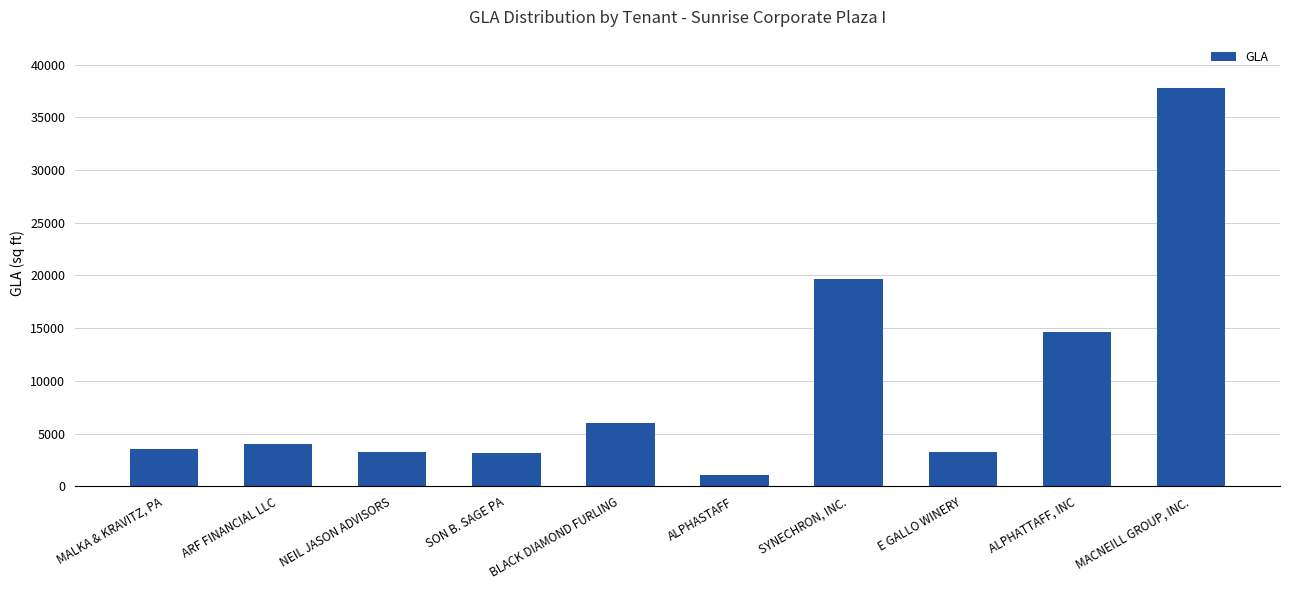

List the labels in order of value, largest first.

MACNEILL GROUP, INC., SYNECHRON, INC., ALPHATTAFF, INC, BLACK DIAMOND FURLING, ARF FINANCIAL LLC, MALKA & KRAVITZ, PA, E GALLO WINERY, NEIL JASON ADVISORS, SON B. SAGE PA, ALPHASTAFF